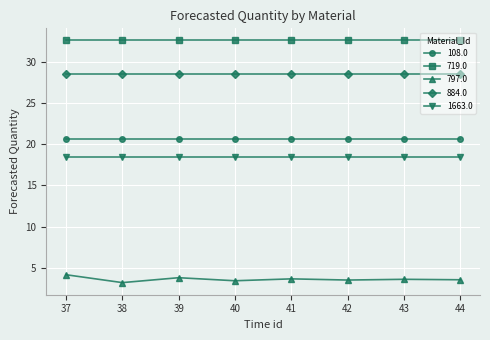

What is the value of the 884.0 point at the 8th from the left?

28.5